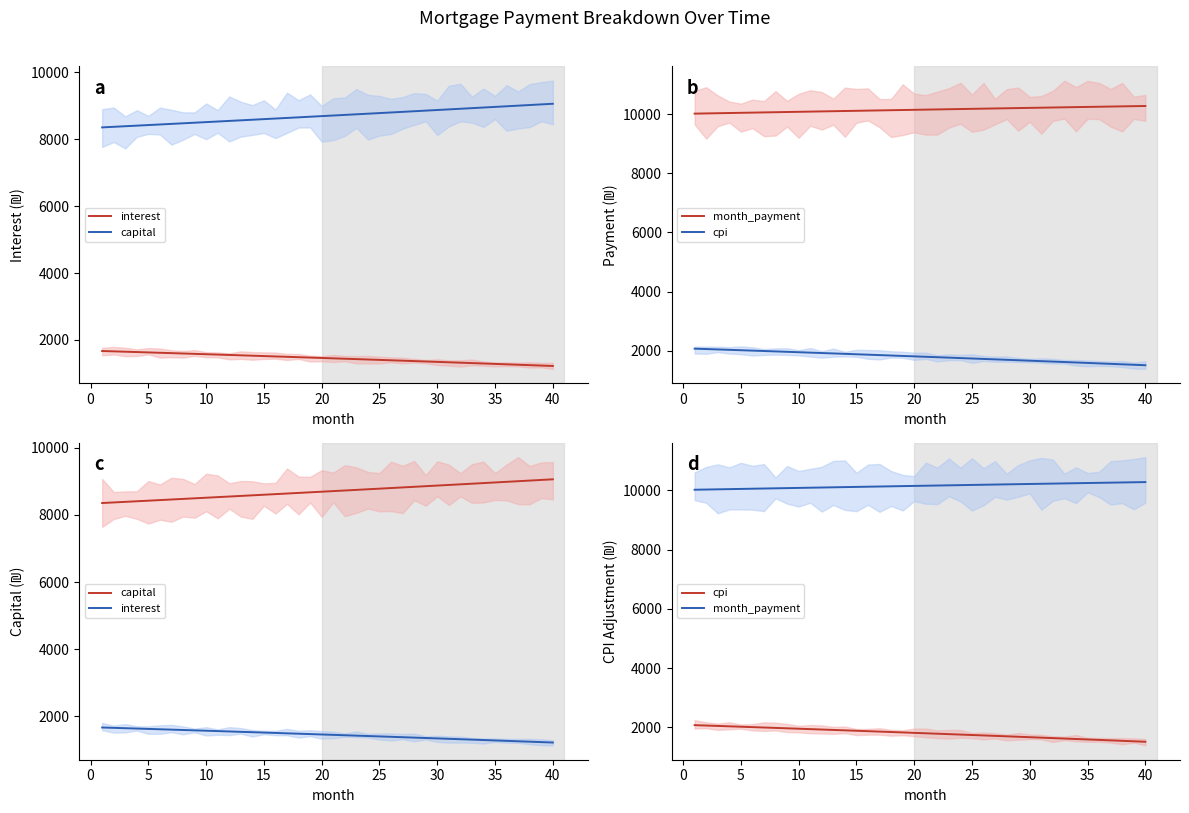

How many data points does each series have?

40